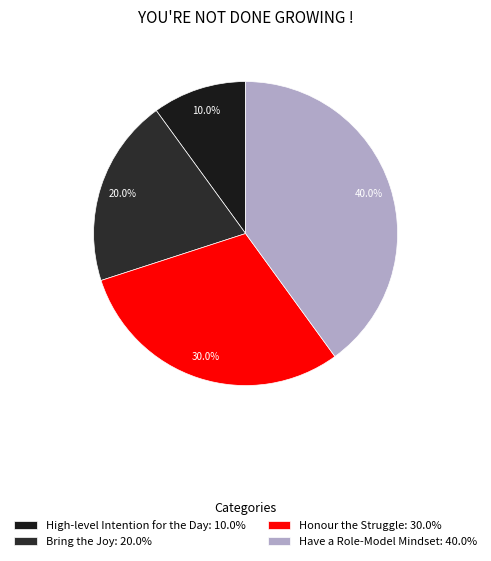

To the nearest percent, what percentage of the pie is Honour the Struggle?

30%